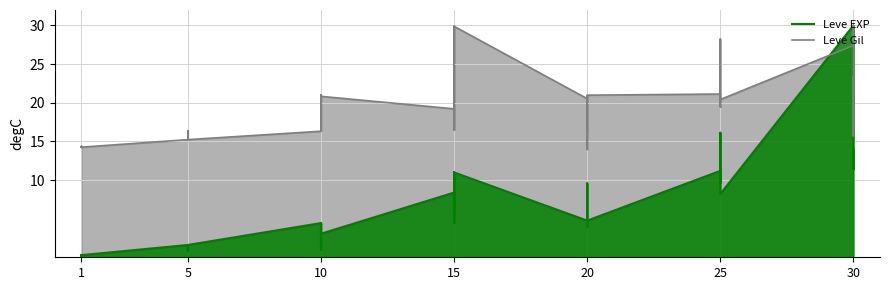

What is the spread (max minus min) of values at 15?

10.8